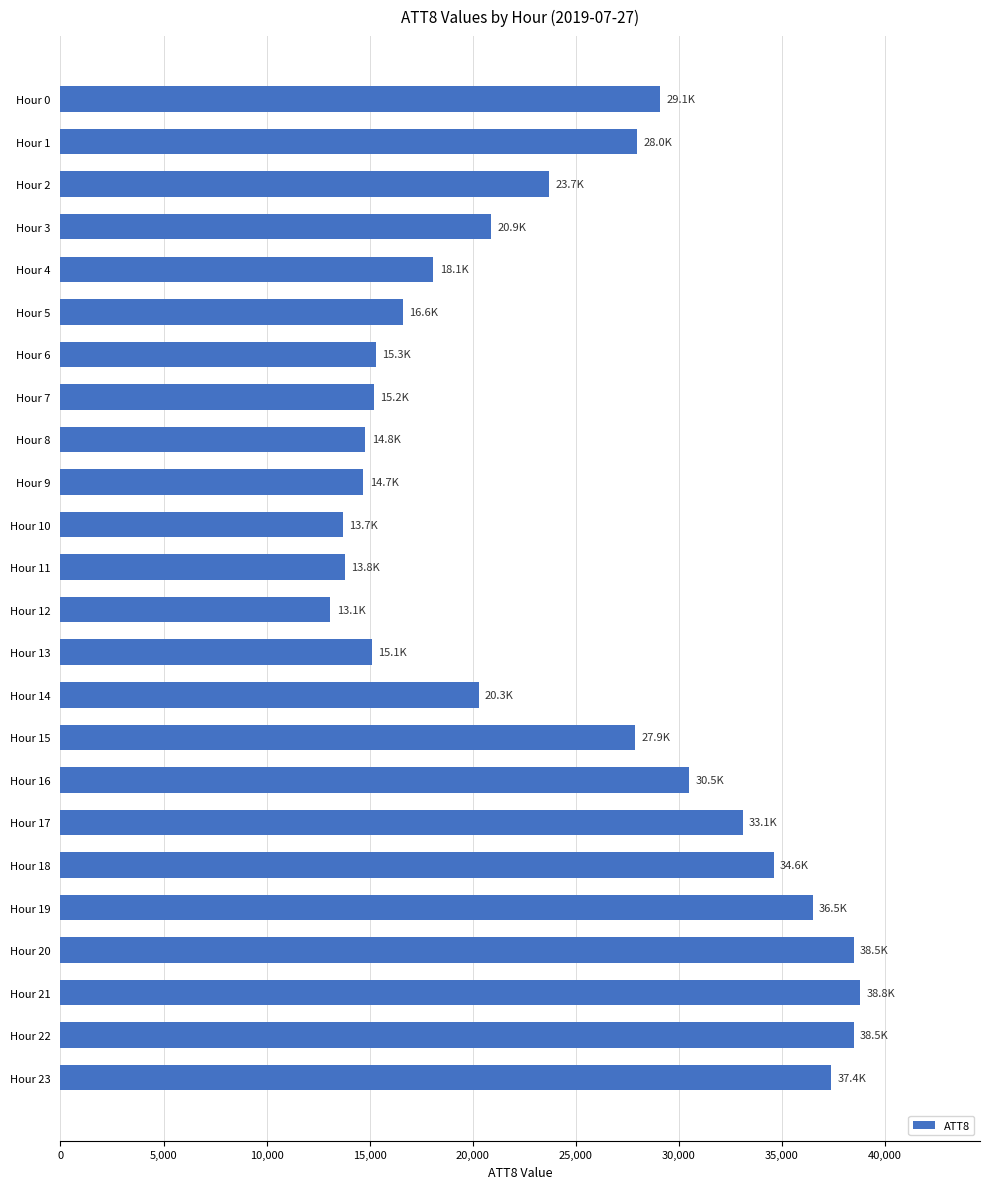

Is it true that the value at Hour 4 is 18100?

True